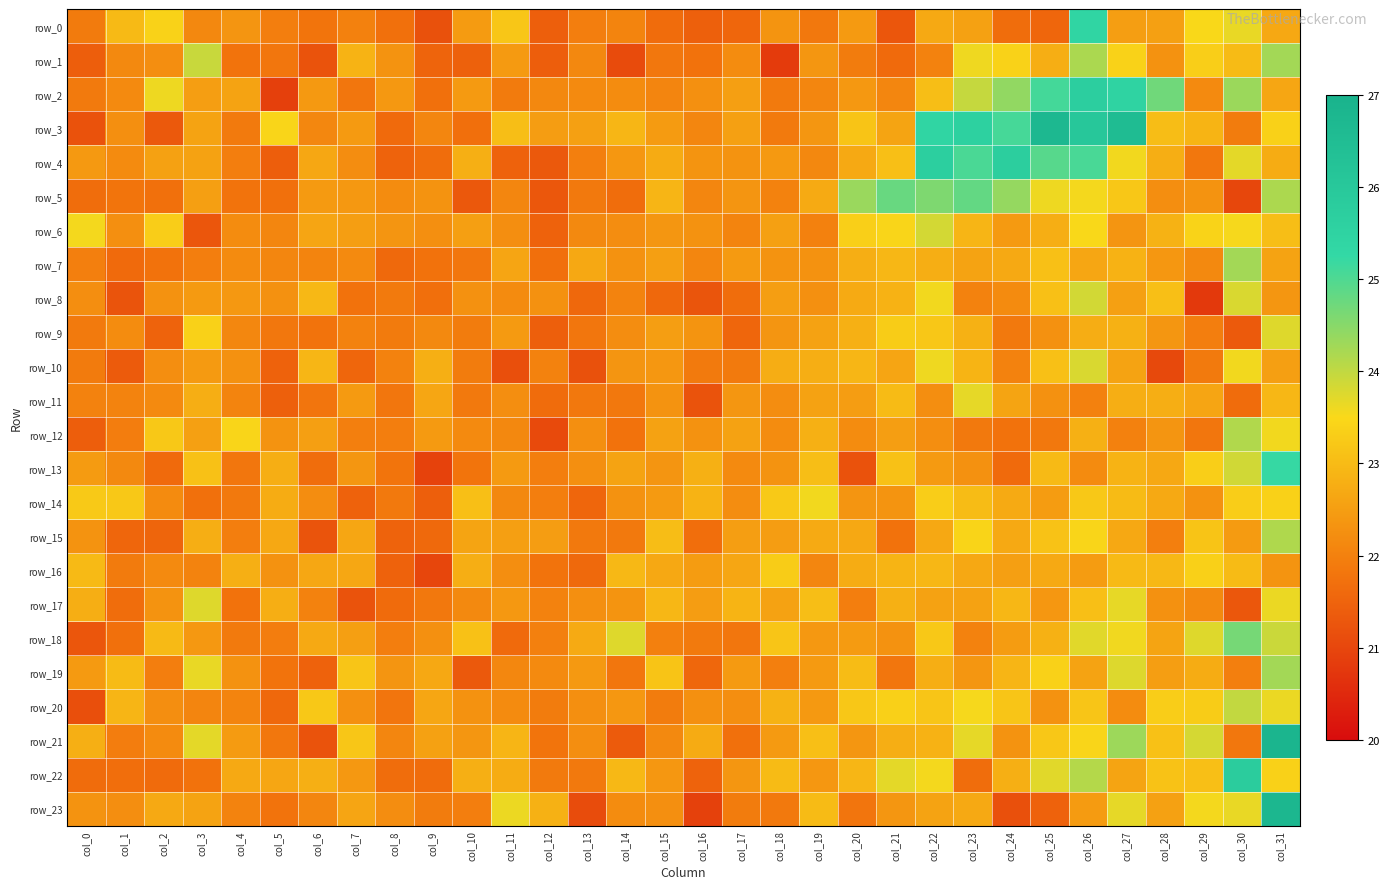

True or false: row_8 has a value of 23.8 at col_26.

True